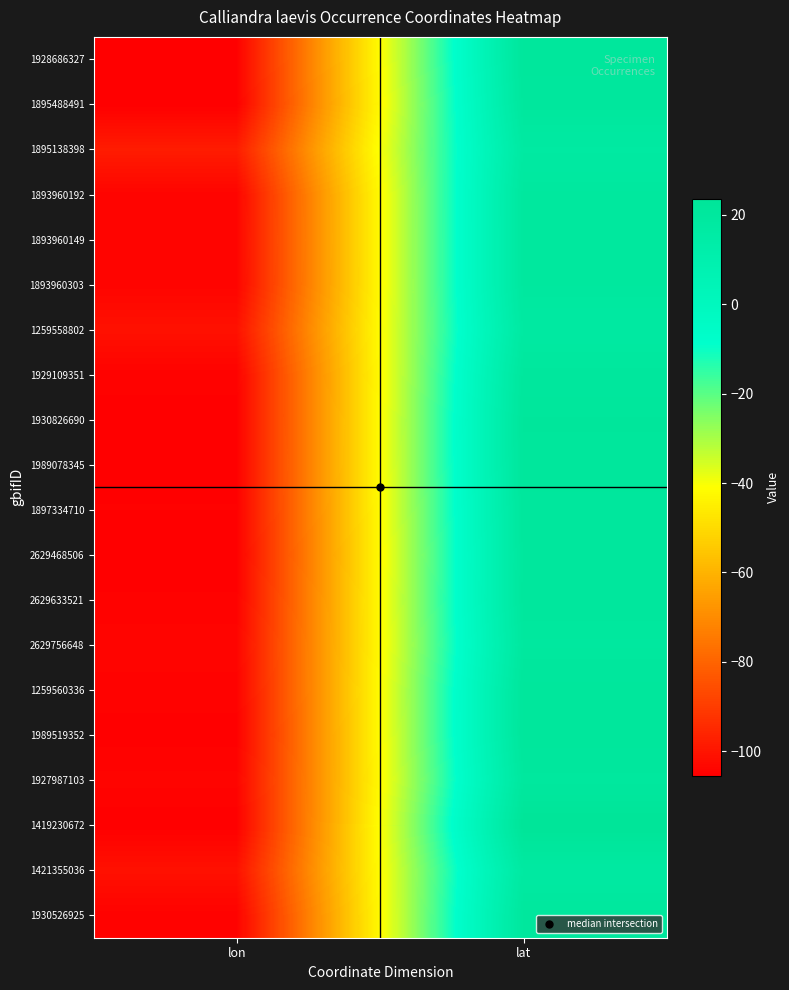

Reading right to left, transcribe all the data shown in this chart.

1928686327: lat=21.3	lon=-104.9
1895488491: lat=20.3	lon=-105.4
1895138398: lat=17.3	lon=-98.2
1893960192: lat=19.6	lon=-104.3
1893960149: lat=19.5	lon=-104.1
1893960303: lat=19.5	lon=-104.2
1259558802: lat=17.5	lon=-101.0
1929109351: lat=20.4	lon=-104.8
1930826690: lat=21.5	lon=-105.0
1989078345: lat=21.3	lon=-104.9
1897334710: lat=20.8	lon=-104.9
2629468506: lat=20.3	lon=-105.3
2629633521: lat=20.5	lon=-104.8
2629756648: lat=19.3	lon=-104.0
1259560336: lat=21.4	lon=-104.7
1989519352: lat=21.5	lon=-105.1
1927987103: lat=19.7	lon=-104.2
1419230672: lat=23.5	lon=-105.4
1421355036: lat=17.6	lon=-101.0
1930526925: lat=20.3	lon=-104.8